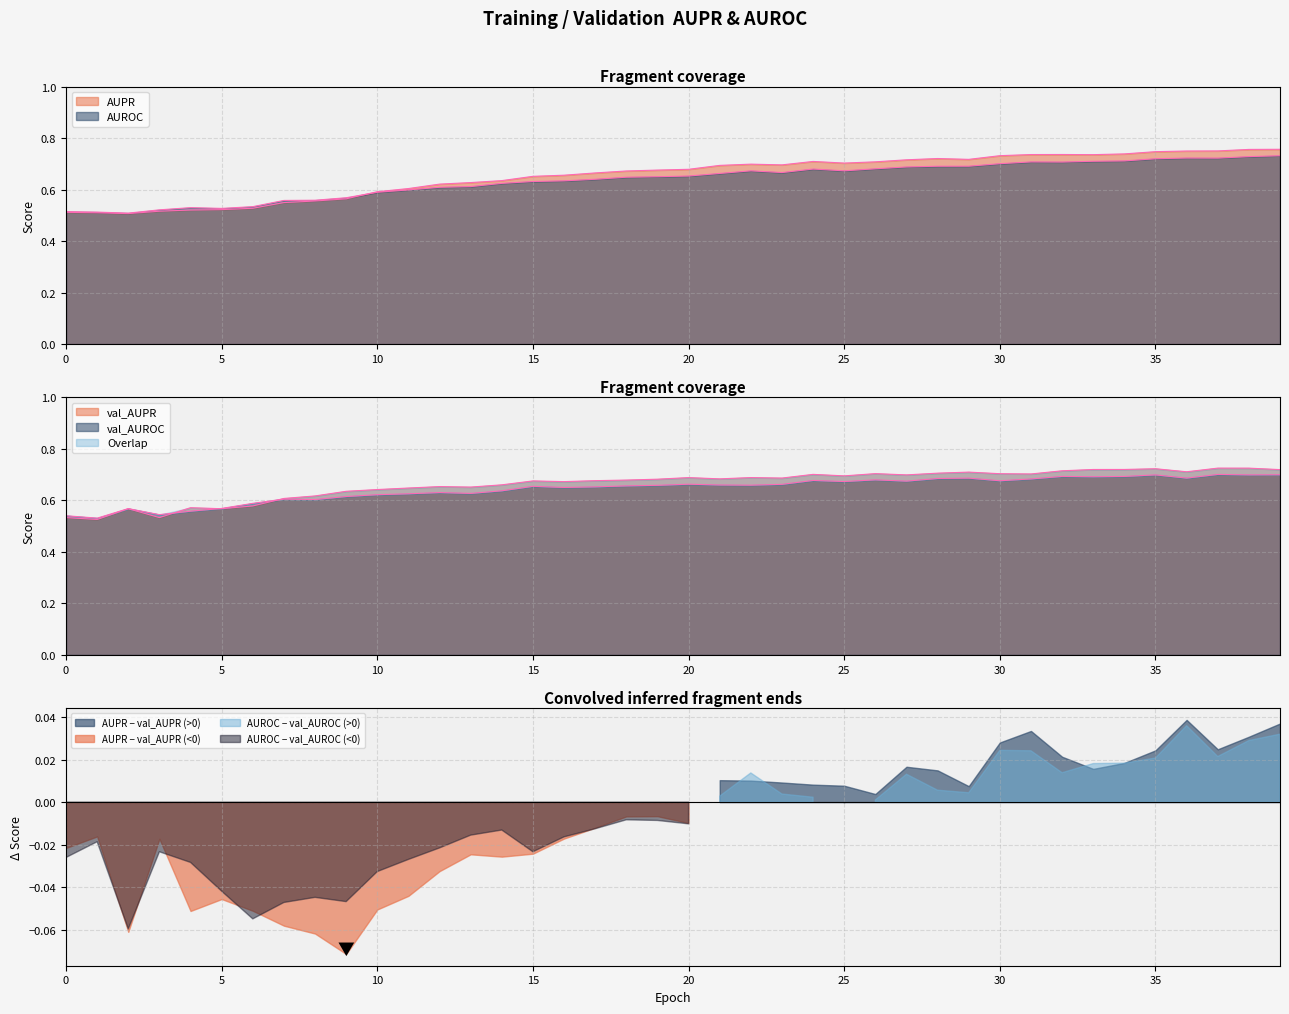

How many lines are shown in the chart?

4